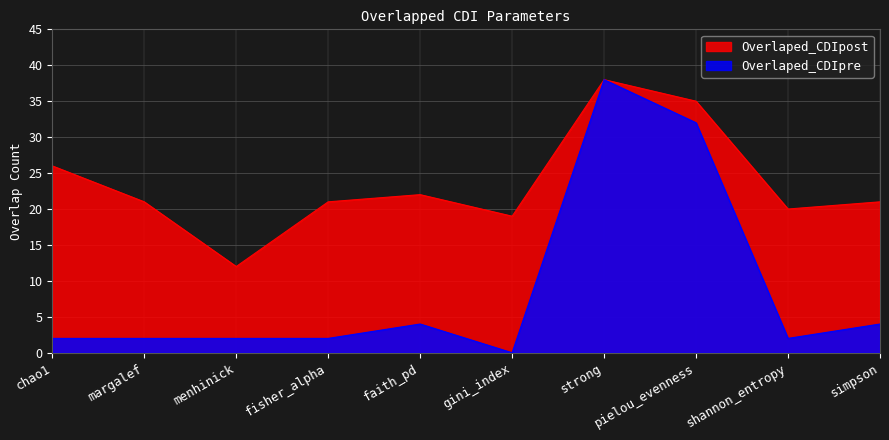

What value does the Overlaped_CDIpost series have at strong, to the nearest 10?

40